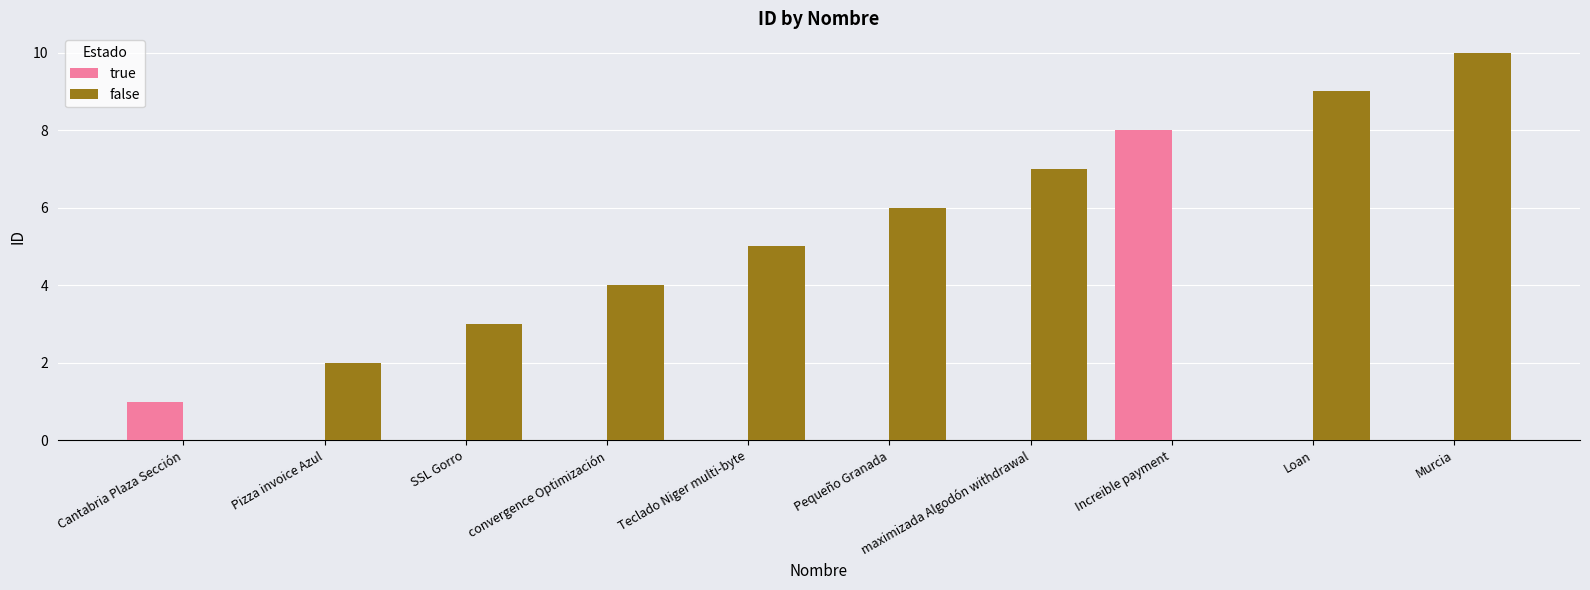

What is the highest value of the false series?

10